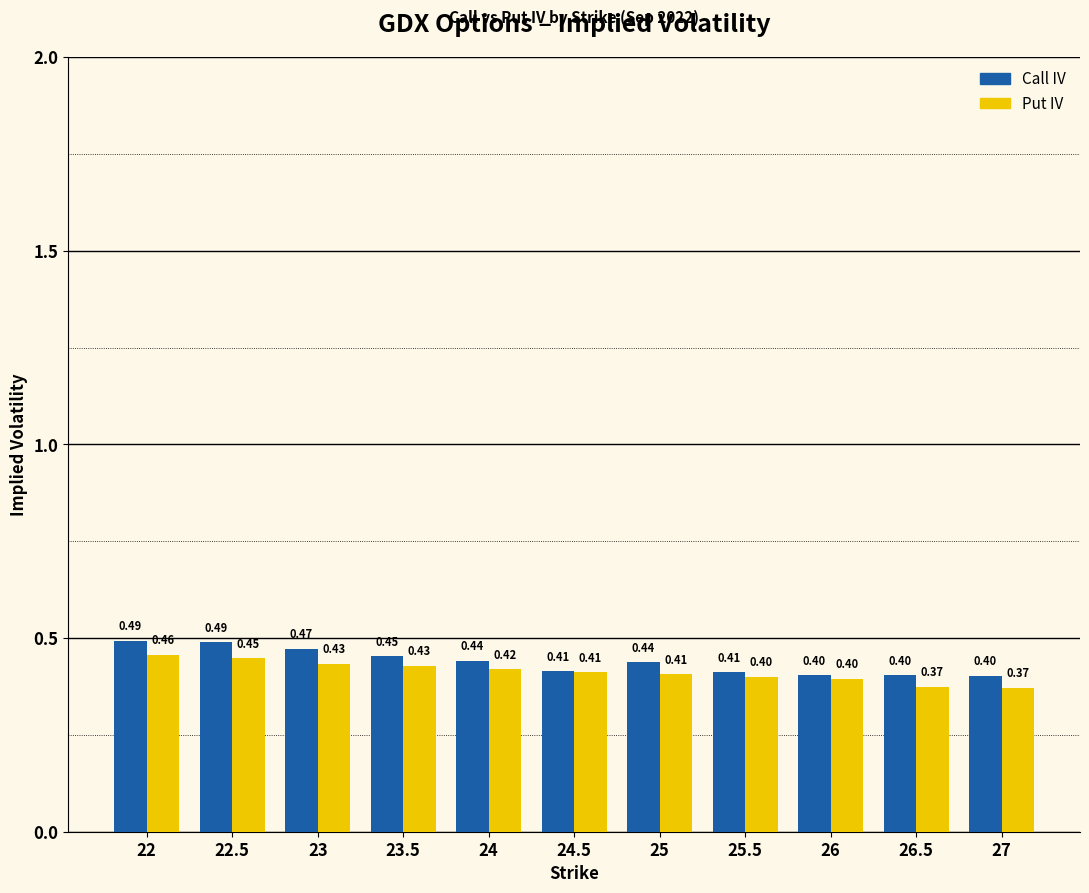

What position from the right is 24?

7